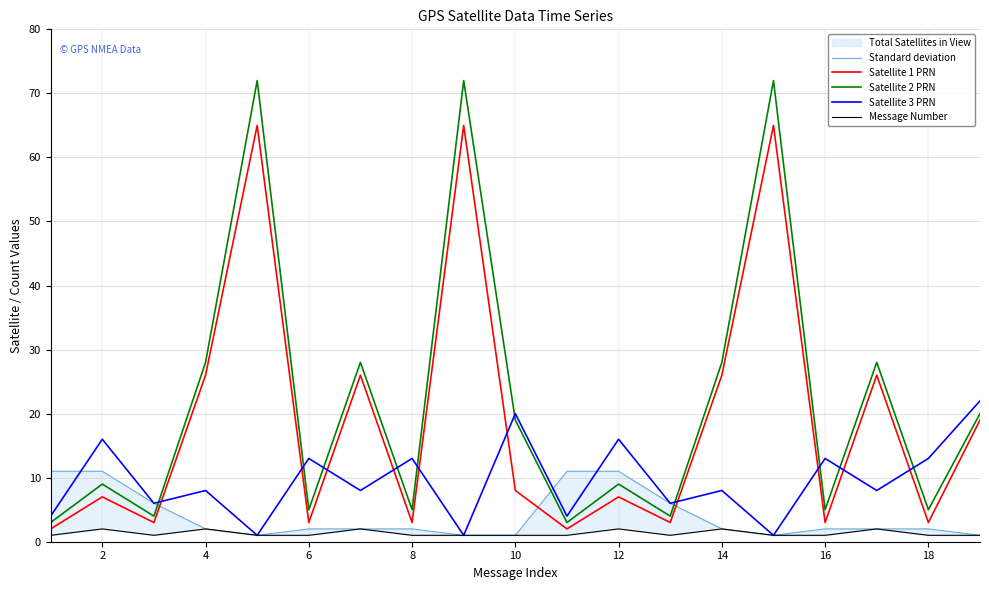

Reading right to left, transcribe all the data shown in this chart.

Standard deviation: 1	2	2	2	1	2	6	11	11	1	1	2	2	2	1	2	6	11	11
Satellite 1 PRN: 19	3	26	3	65	26	3	7	2	8	65	3	26	3	65	26	3	7	2
Satellite 2 PRN: 20	5	28	5	72	28	4	9	3	19	72	5	28	5	72	28	4	9	3
Satellite 3 PRN: 22	13	8	13	1	8	6	16	4	20	1	13	8	13	1	8	6	16	4
Message Number: 1	1	2	1	1	2	1	2	1	1	1	1	2	1	1	2	1	2	1